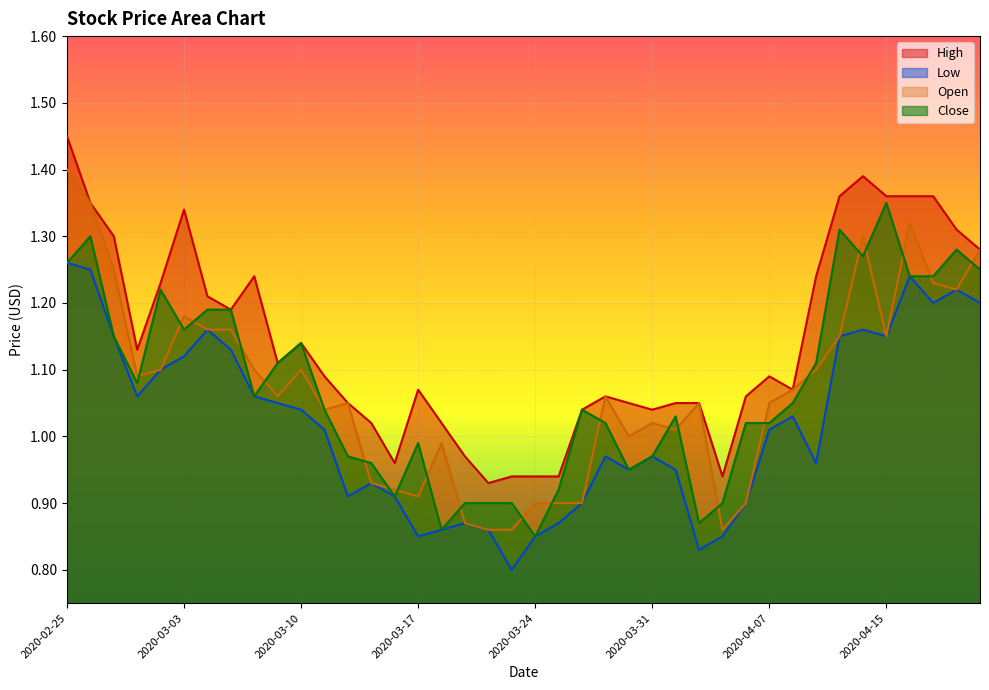

What is the average value of the Open series?

1.1